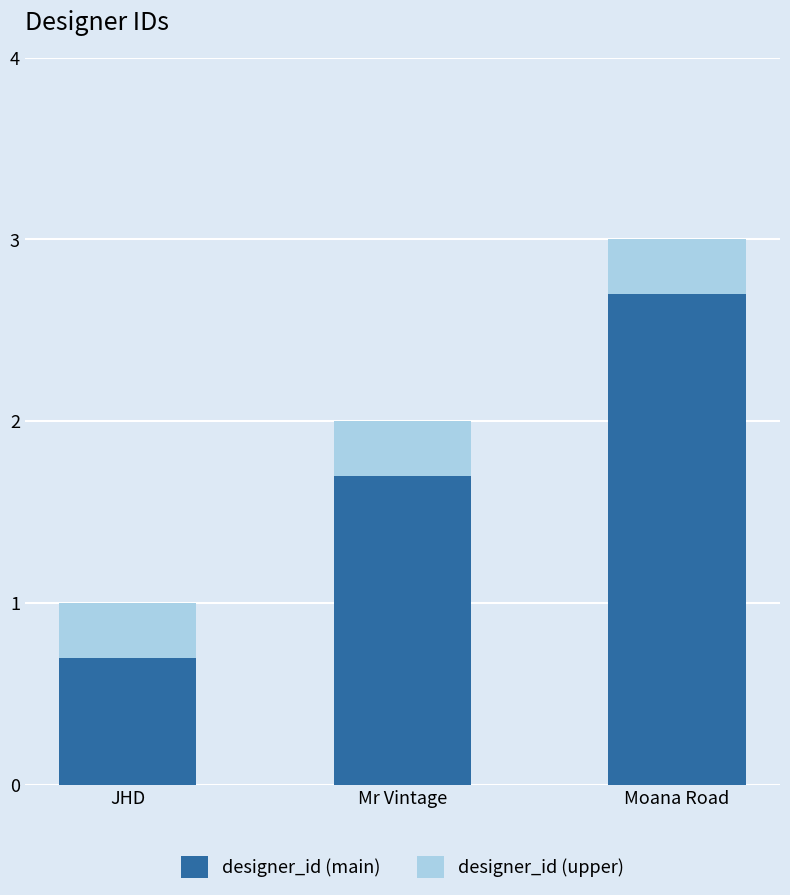

List the labels in order of designer_id (main) value, smallest first.

JHD, Mr Vintage, Moana Road